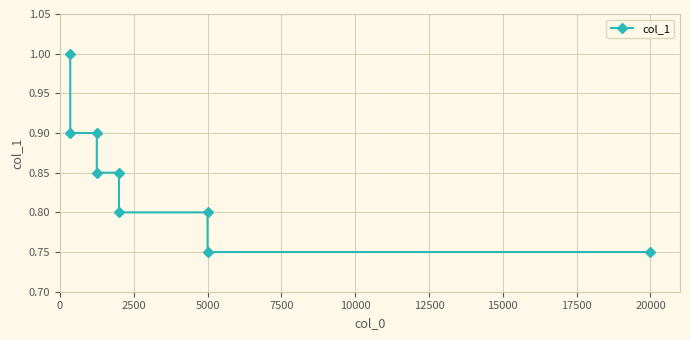

What is the value of the 1st point from the left?

1.0